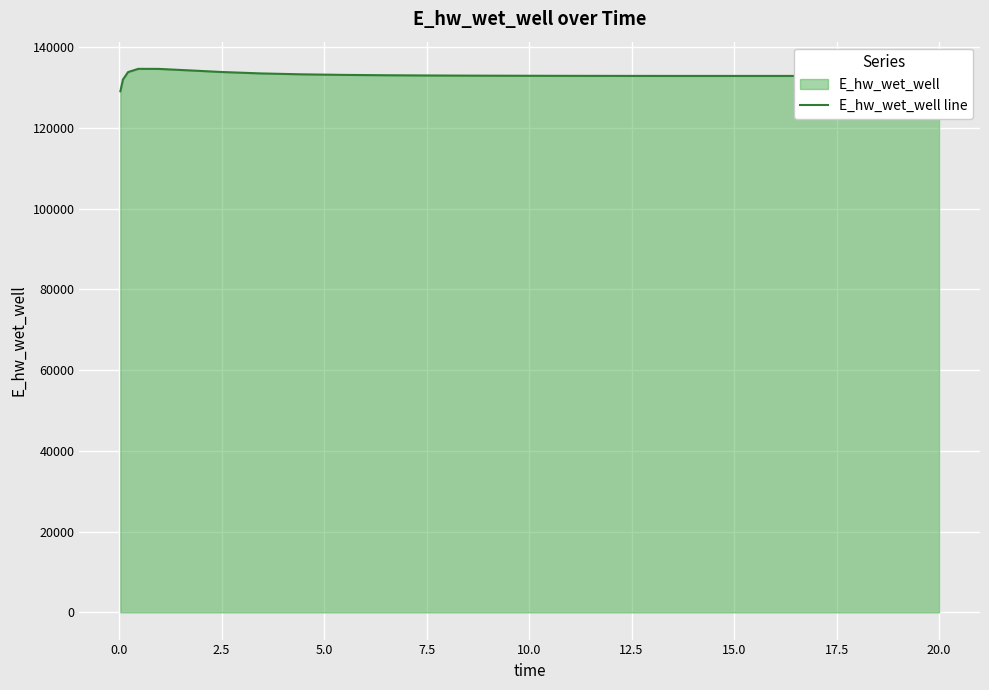

What is the greatest value displayed?

134628.0